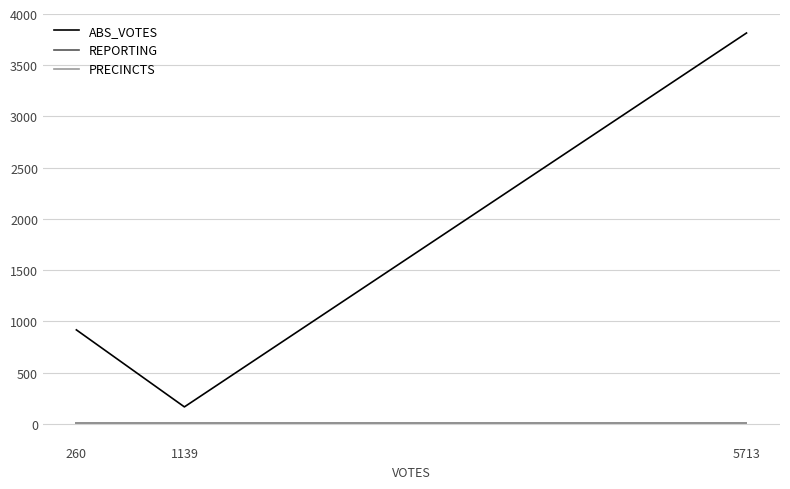

What is the greatest value displayed?

3815